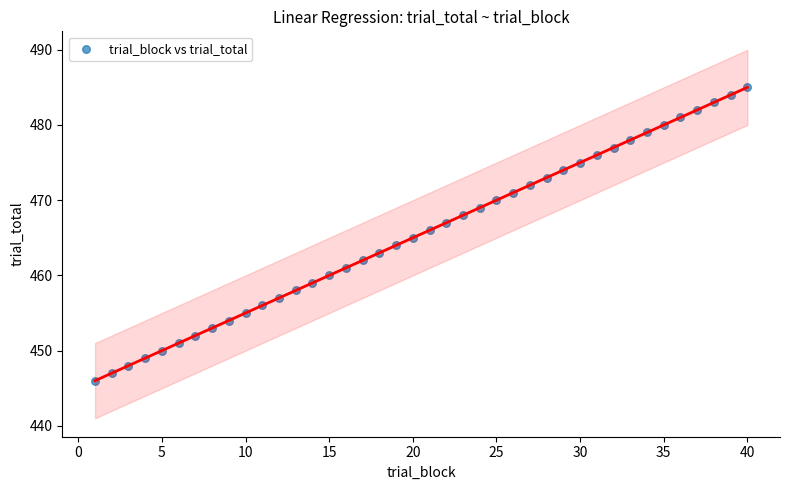

What is the range of Y values (max minus min)?

39